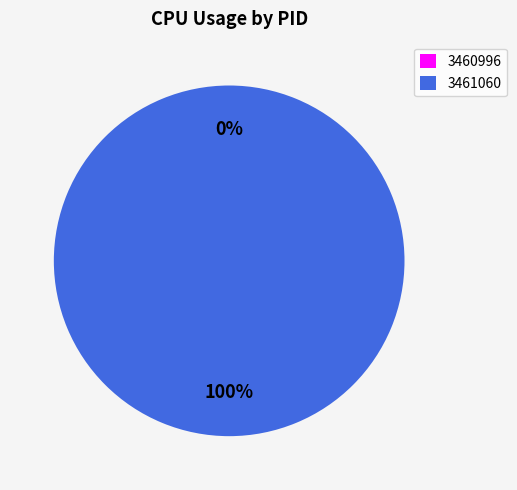

What percentage is the 3461060 slice, to the nearest percent?

100%